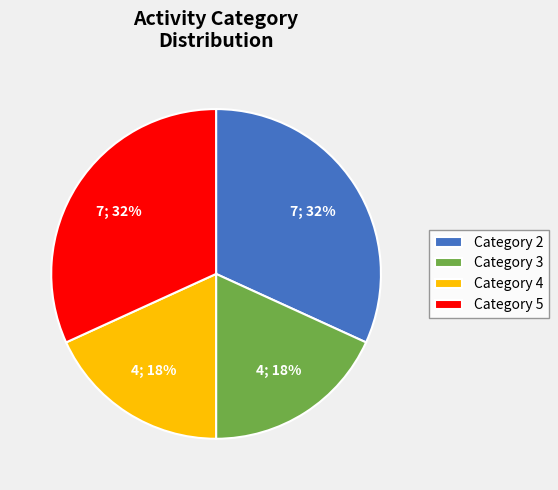

Count the number of slices in the pie.

4